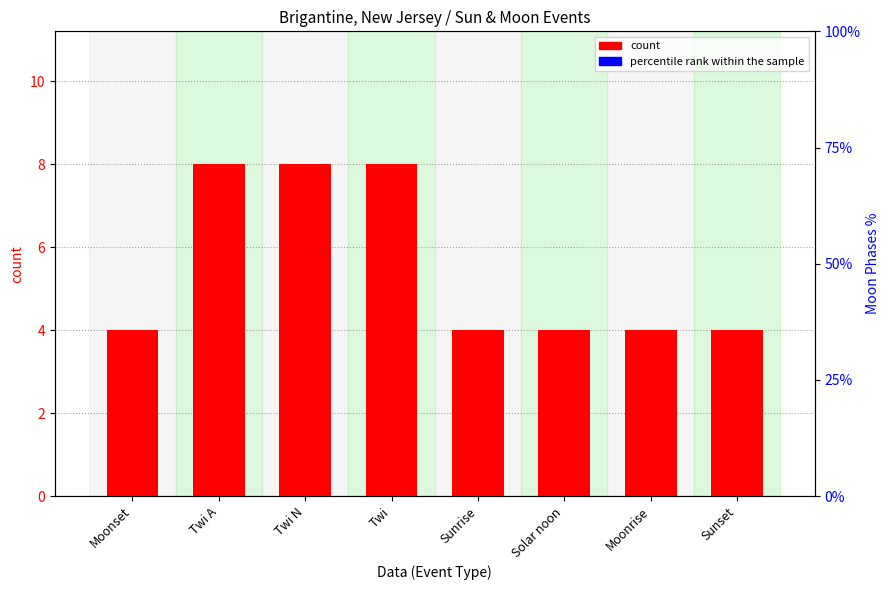

Rank the series by their average value, from lowest to highest.

percentile rank within the sample, count